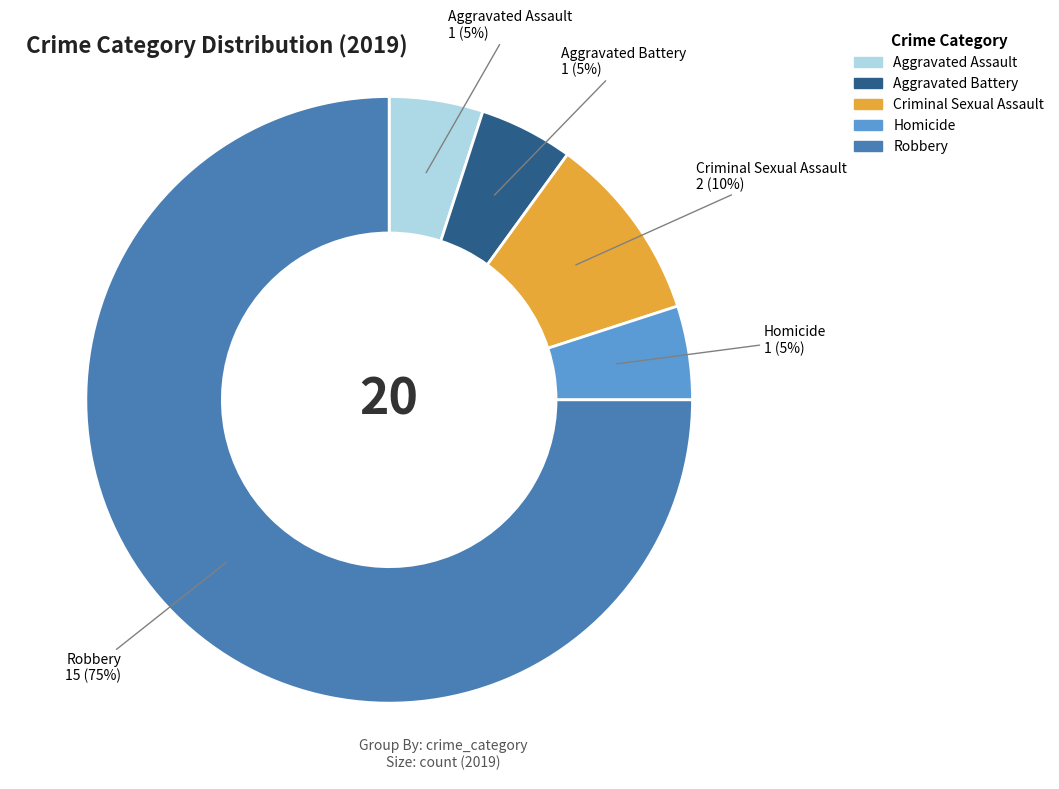

To the nearest percent, what is the difference between the Aggravated Battery and Robbery slice percentages?

70%